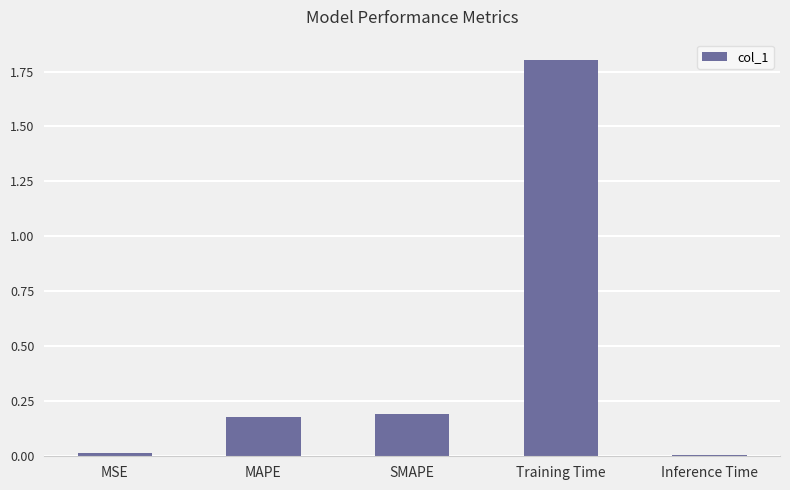

True or false: the data shows 0.2 at SMAPE.

True